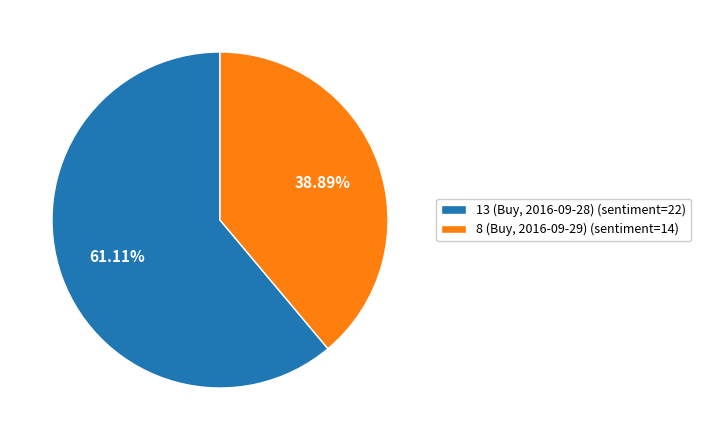

The 13 (Buy, 2016-09-28) slice represents 61% of the pie. True or false?

True